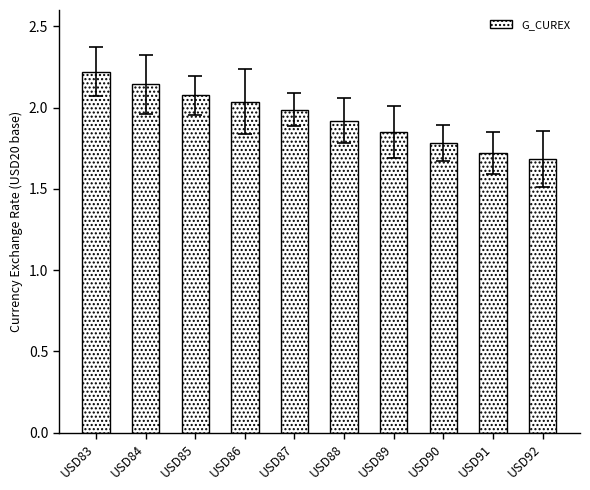

Where is the data nearest to the value 1?

USD92